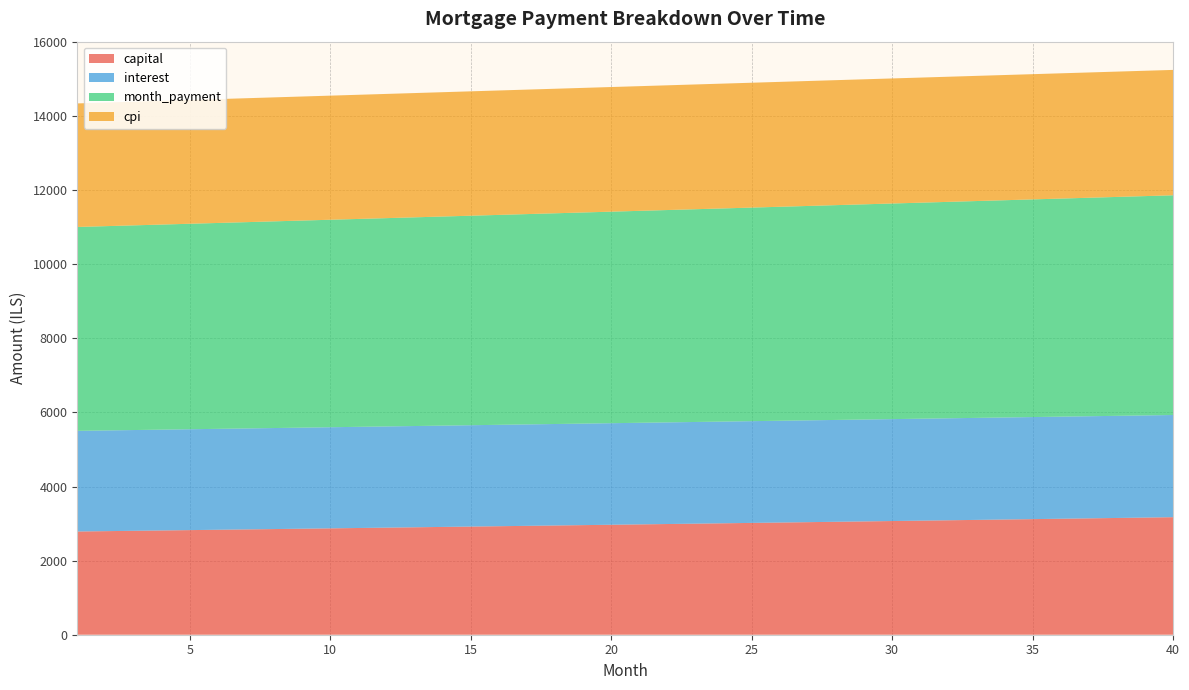

Reading right to left, what are all the values shown in this chart?

capital: 3173.3	3162.7	3152.2	3141.7	3131.3	3120.9	3110.5	3100.2	3089.9	3079.6	3069.4	3059.2	3049.0	3038.9	3028.8	3018.8	3008.7	2998.7	2988.8	2978.8	2968.9	2959.1	2949.3	2939.5	2929.7	2920.0	2910.3	2900.6	2890.9	2881.3	2871.8	2862.2	2852.7	2843.2	2833.8	2824.4	2815.0	2805.6	2796.3	2787.0
interest: 2758.8	2758.2	2757.5	2756.9	2756.2	2755.5	2754.8	2754.0	2753.2	2752.4	2751.6	2750.7	2749.9	2749.0	2748.0	2747.1	2746.1	2745.1	2744.1	2743.0	2741.9	2740.9	2739.7	2738.6	2737.4	2736.2	2735.0	2733.8	2732.5	2731.3	2730.0	2728.7	2727.3	2726.0	2724.6	2723.2	2721.8	2720.3	2718.8	2717.4
month_payment: 5932.0	5920.9	5909.8	5898.6	5887.5	5876.4	5865.3	5854.2	5843.1	5832.1	5821.0	5810.0	5798.9	5787.9	5776.8	5765.8	5754.8	5743.8	5732.8	5721.9	5710.9	5699.9	5689.0	5678.0	5667.1	5656.2	5645.3	5634.4	5623.5	5612.6	5601.7	5590.9	5580.0	5569.2	5558.4	5547.6	5536.8	5526.0	5515.2	5504.4
cpi: 3384.8	3384.1	3383.4	3382.6	3381.8	3381.0	3380.1	3379.2	3378.3	3377.3	3376.3	3375.3	3374.3	3373.2	3372.1	3370.9	3369.8	3368.6	3367.3	3366.1	3364.8	3363.5	3362.1	3360.8	3359.4	3357.9	3356.5	3355.0	3353.5	3352.0	3350.4	3348.8	3347.2	3345.6	3343.9	3342.2	3340.5	3338.7	3337.0	3335.2